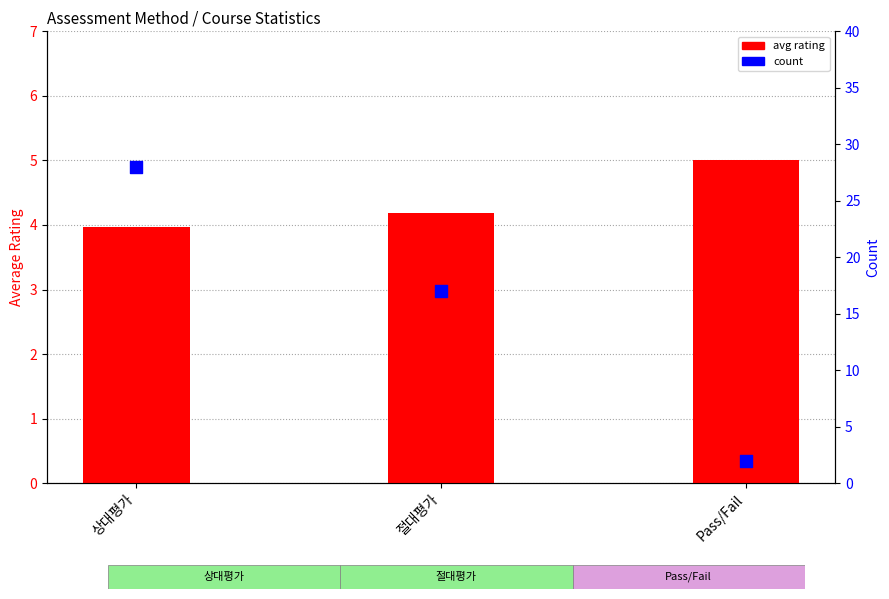

At which category is the sum across all series the highest?

상대평가